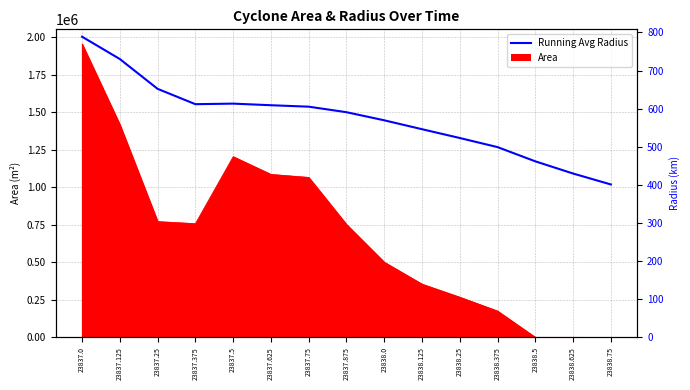

How many values are below 590?

7